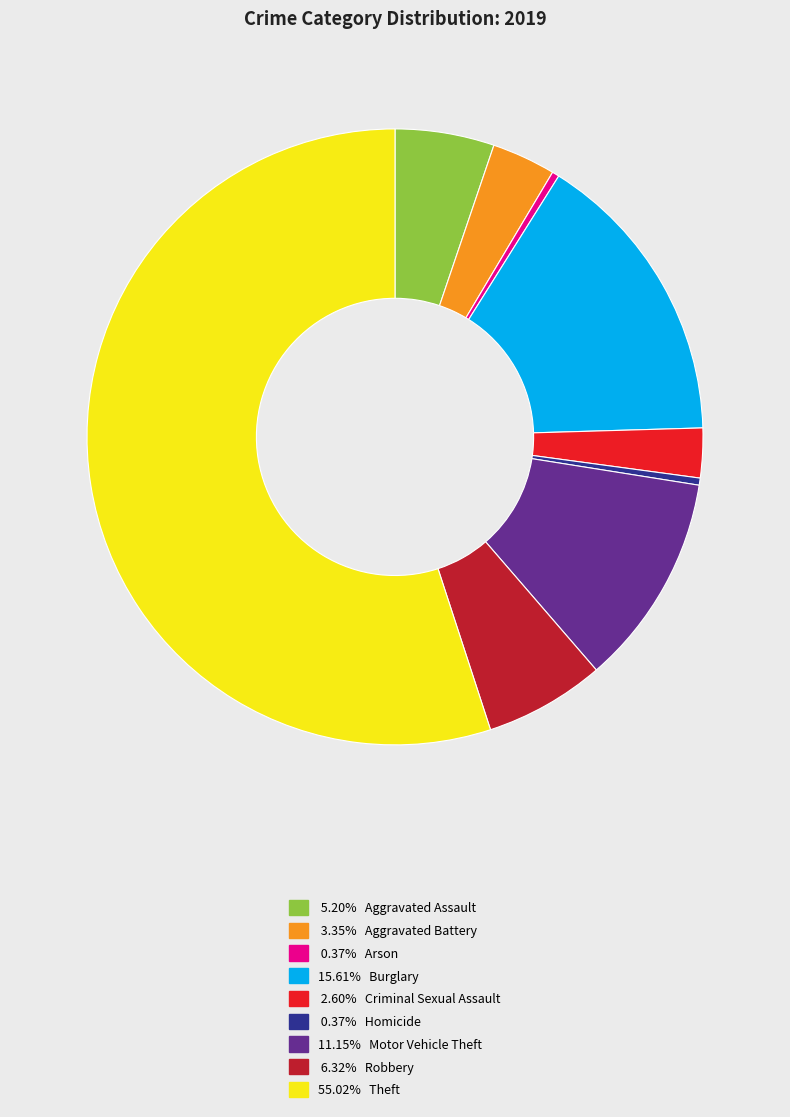

Does any single category account for the majority?

Yes